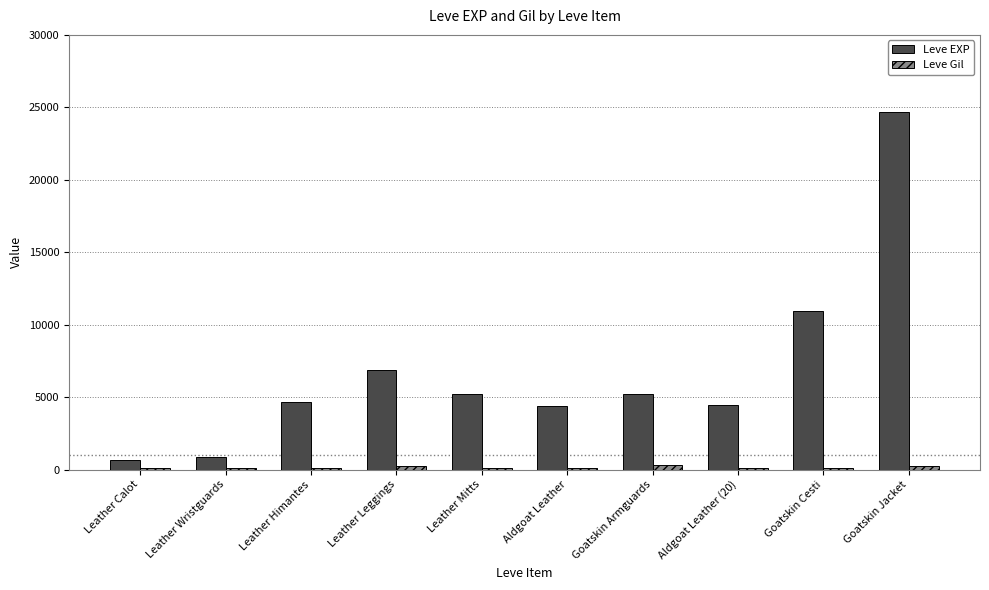

The value of Leve EXP at Goatskin Armguards is 5220. True or false?

True